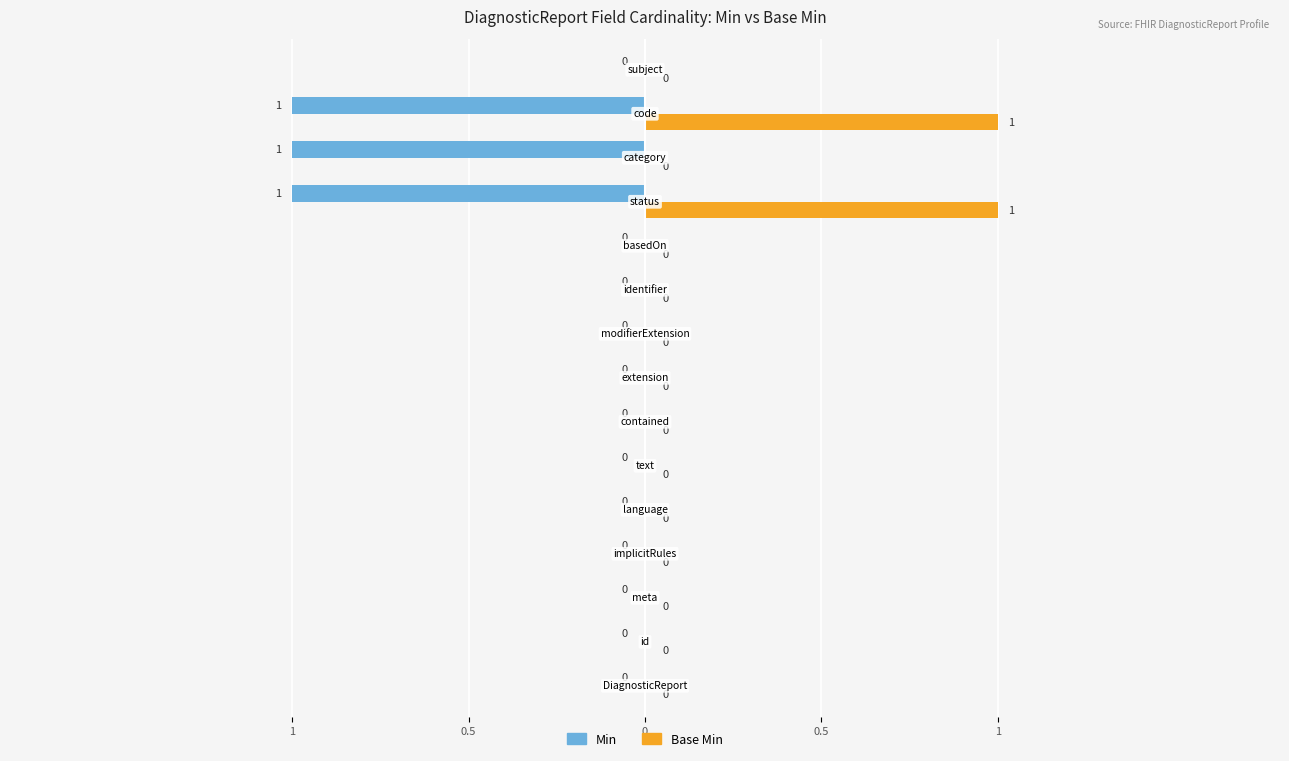

What are all the series names shown in the legend?

Min, Base Min